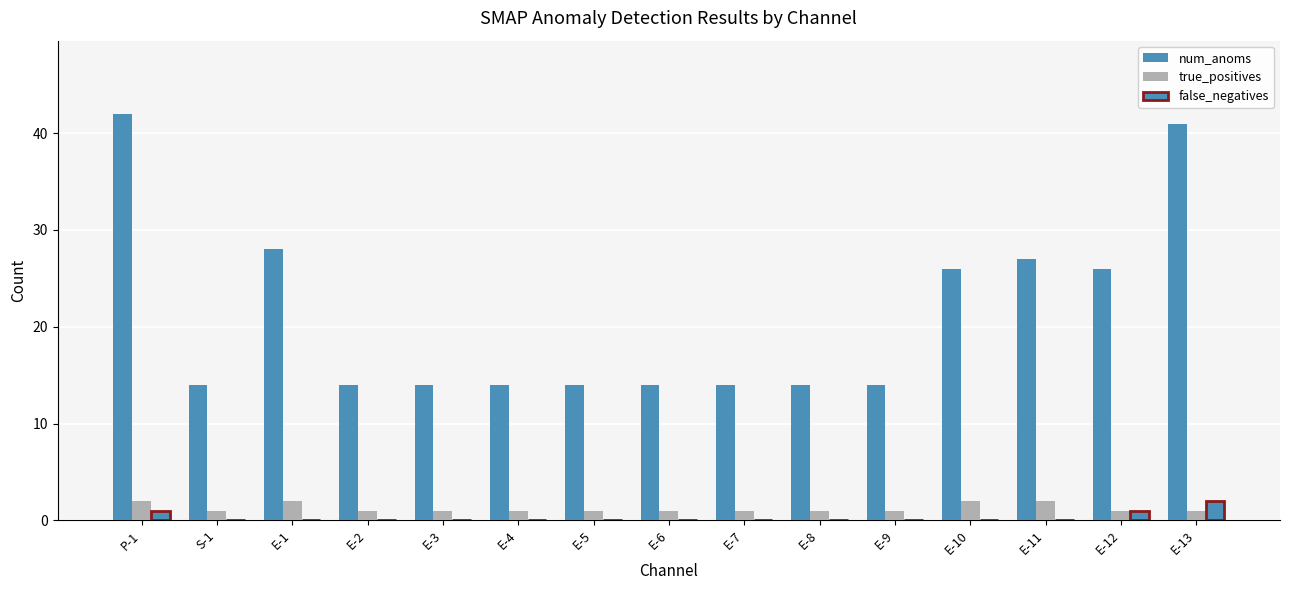

What is the lowest value of the num_anoms series?

14